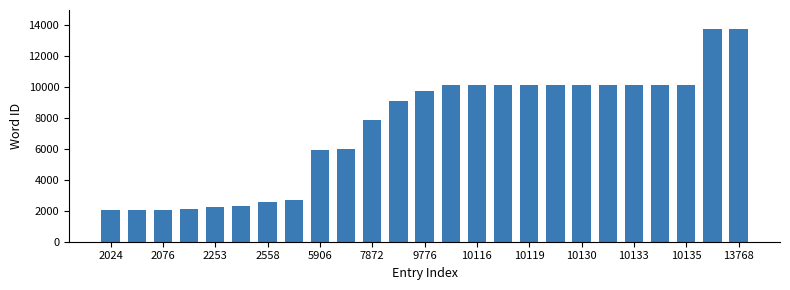

What is the difference between the maximum and minimum values?

11744